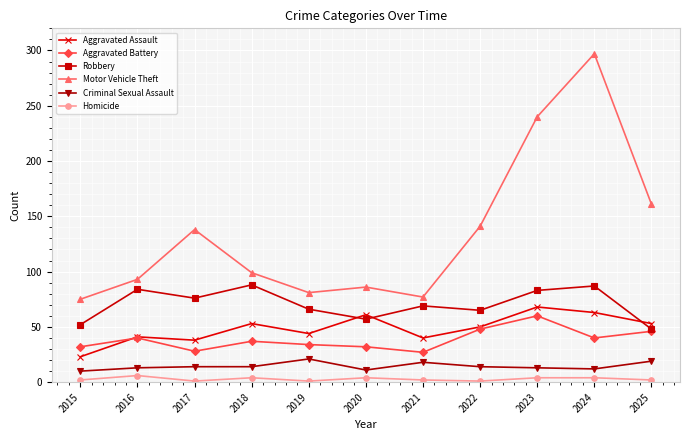

True or false: Criminal Sexual Assault and Aggravated Assault intersect in this chart.

False